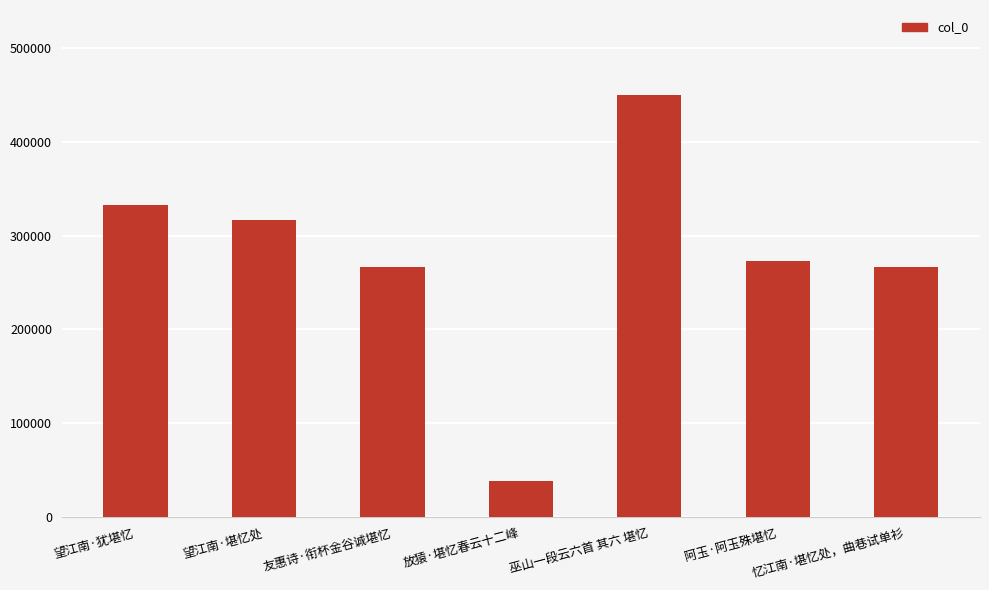

What is the approximate value at 望江南·犹堪忆, to the nearest 100?

332600